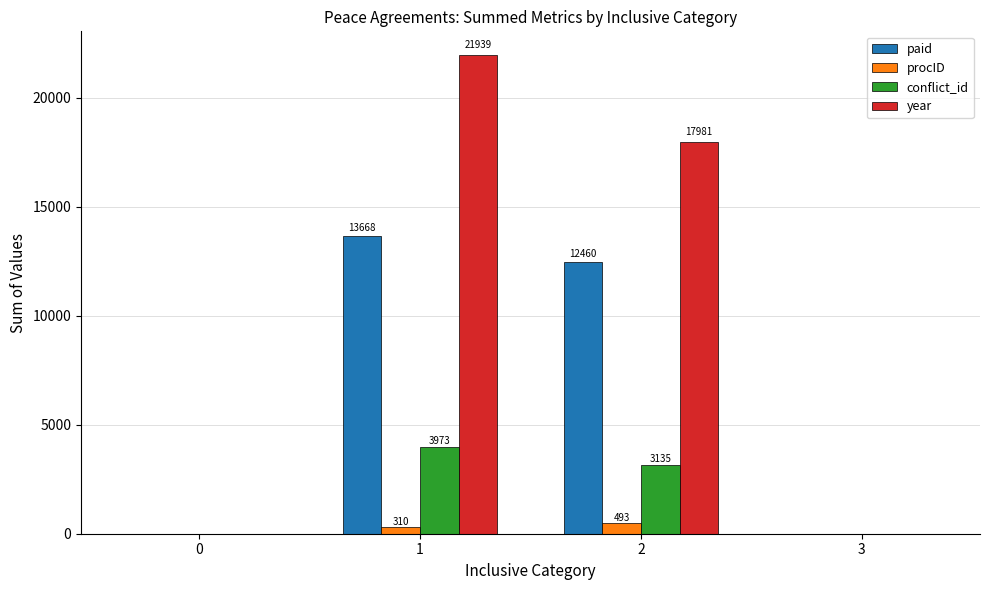

Are the bars grouped side by side (vs. stacked)?

Yes